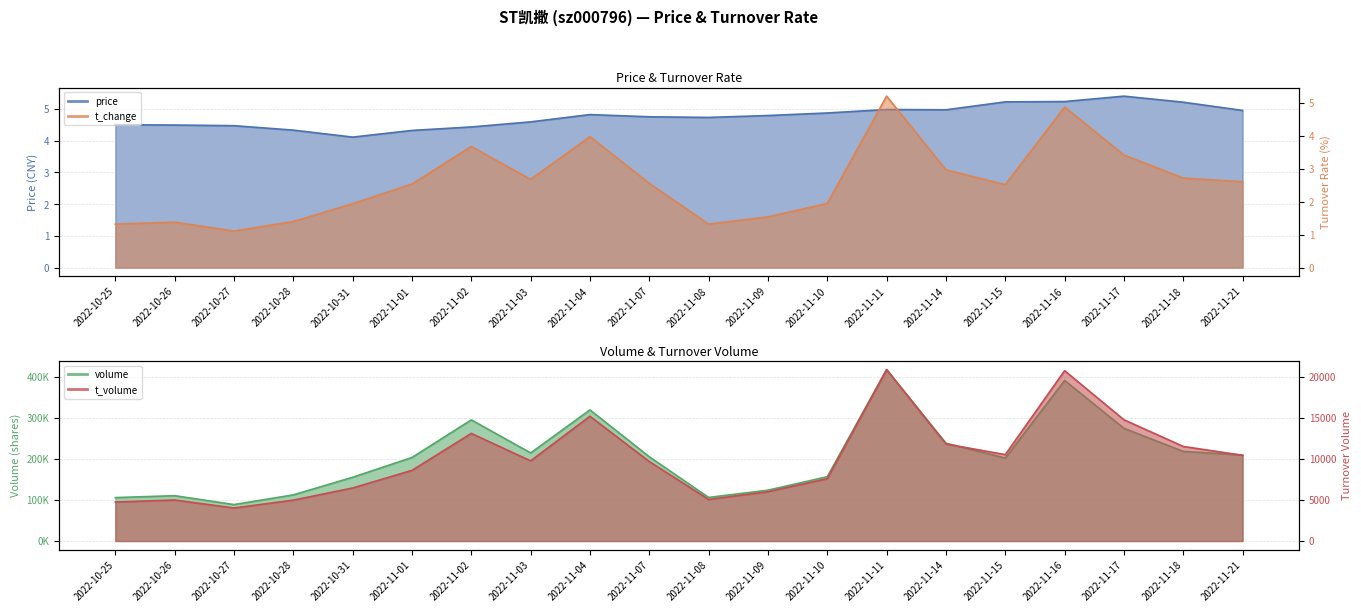

Reading left to right, extract all data points from this chart.

price: 4.5	4.5	4.5	4.3	4.1	4.3	4.4	4.6	4.8	4.8	4.7	4.8	4.9	5.0	5.0	5.2	5.2	5.4	5.2	5.0
t_change: 1.3	1.4	1.1	1.4	1.9	2.5	3.7	2.7	4.0	2.6	1.3	1.5	1.9	5.2	3.0	2.5	4.9	3.4	2.7	2.6